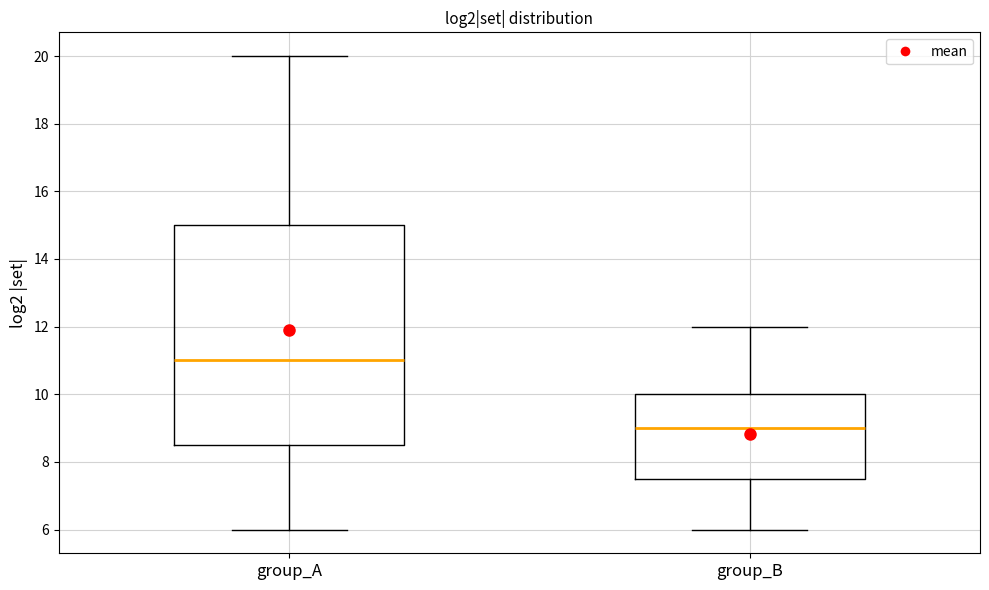

Where does the median line of the box for group_A sit on the y-axis? The values are not printed on the chart, so give them approximately, as read against the axis.

11.0